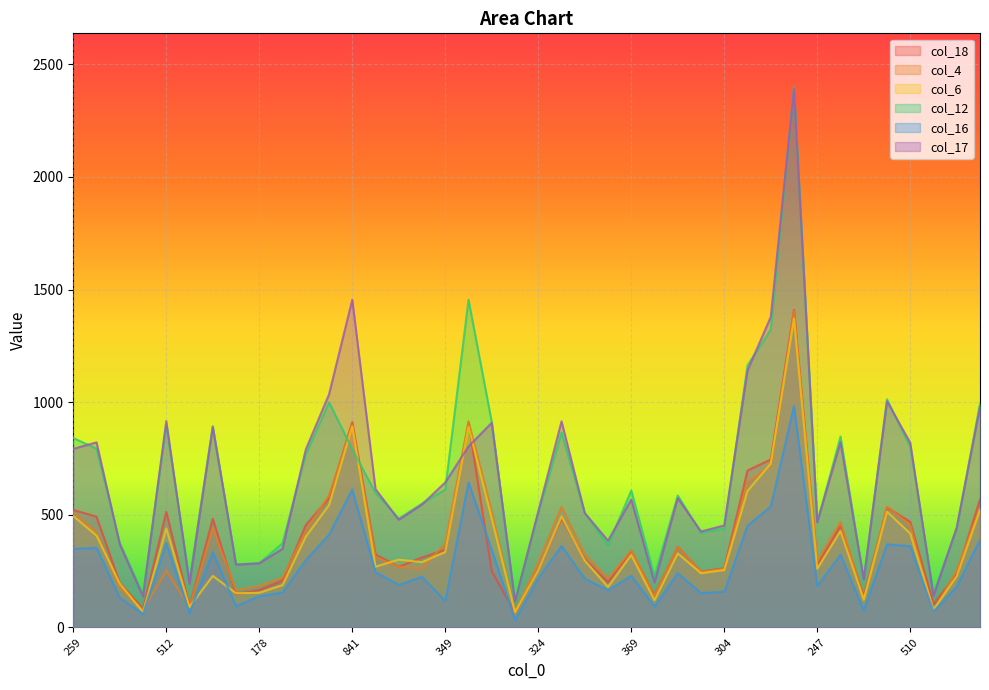

What is the smallest value displayed?

32